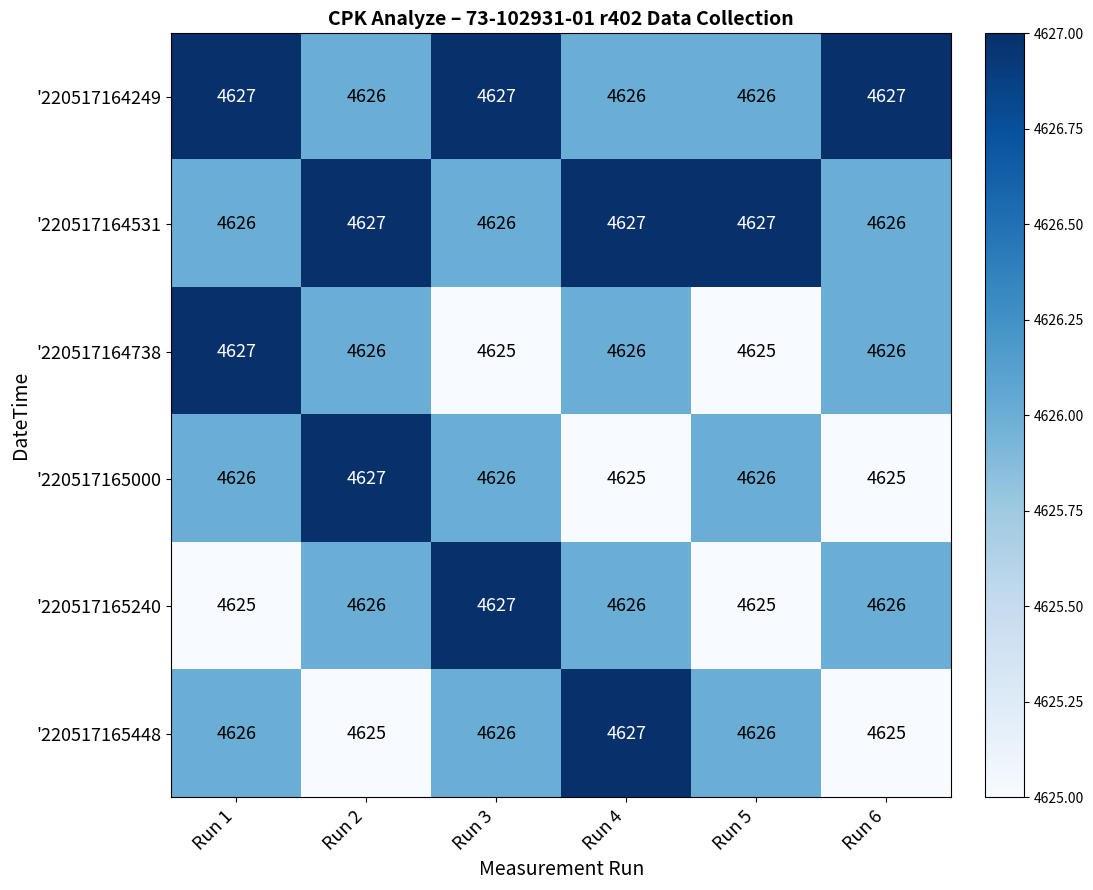

What is the approximate value of '220517164531 at Run 3?

4626